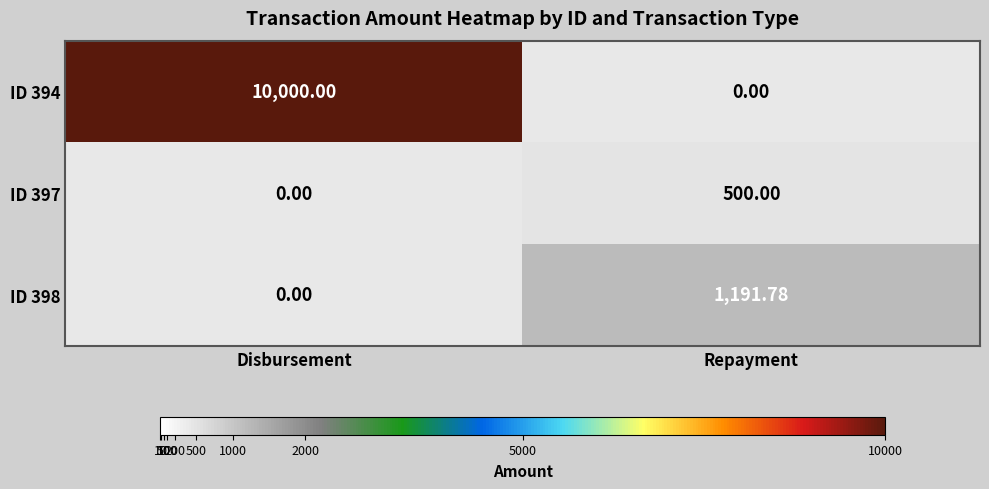

How many series are shown in this chart?

3